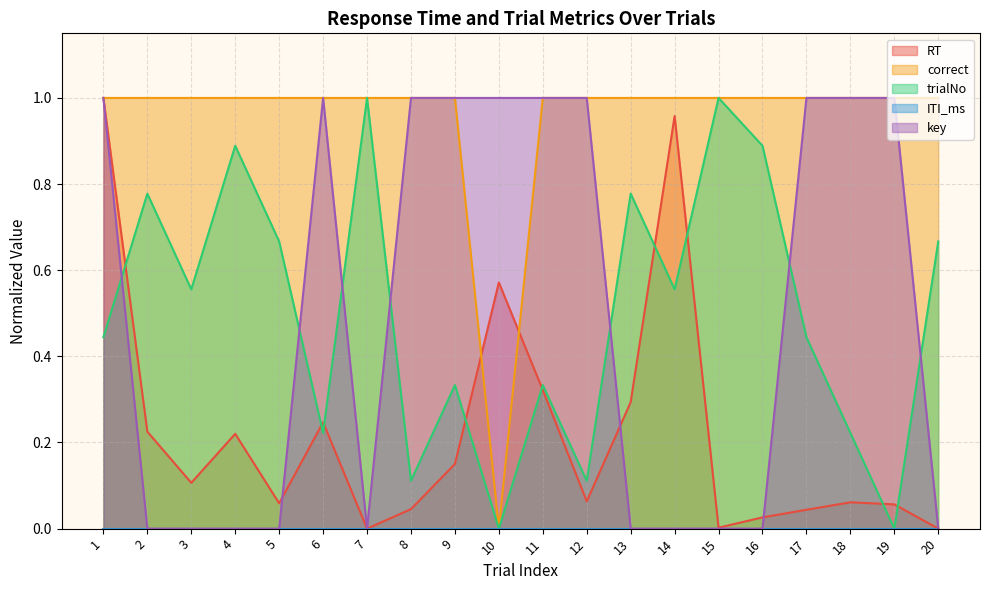

How many series are shown in this chart?

5